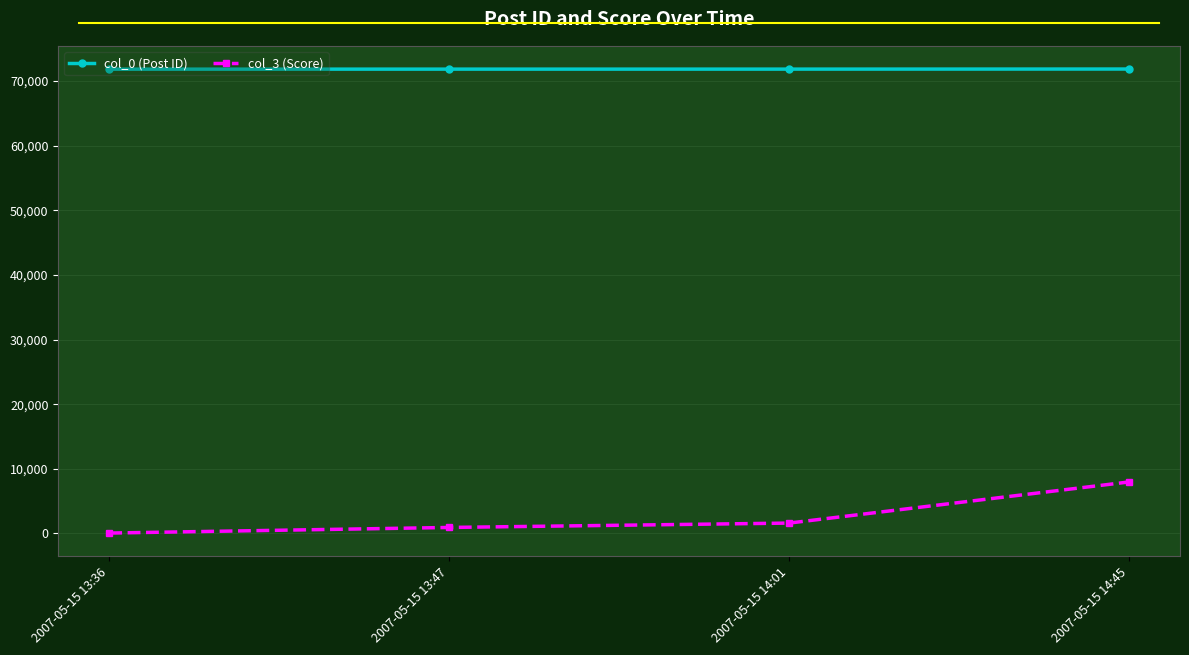

Does the chart have visible grid lines?

Yes